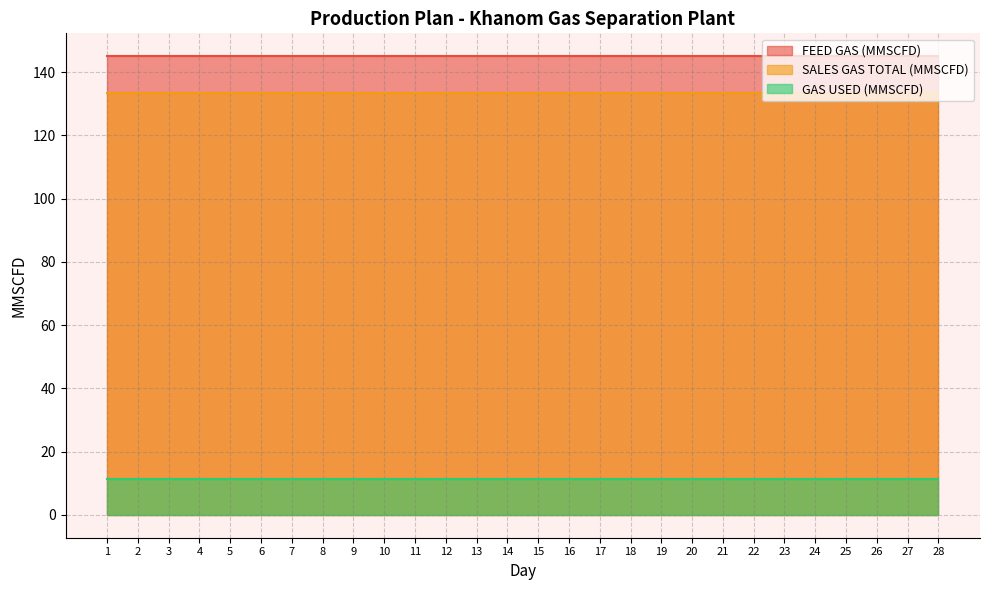

True or false: GAS USED (MMSCFD) and SALES GAS TOTAL (MMSCFD) intersect in this chart.

False